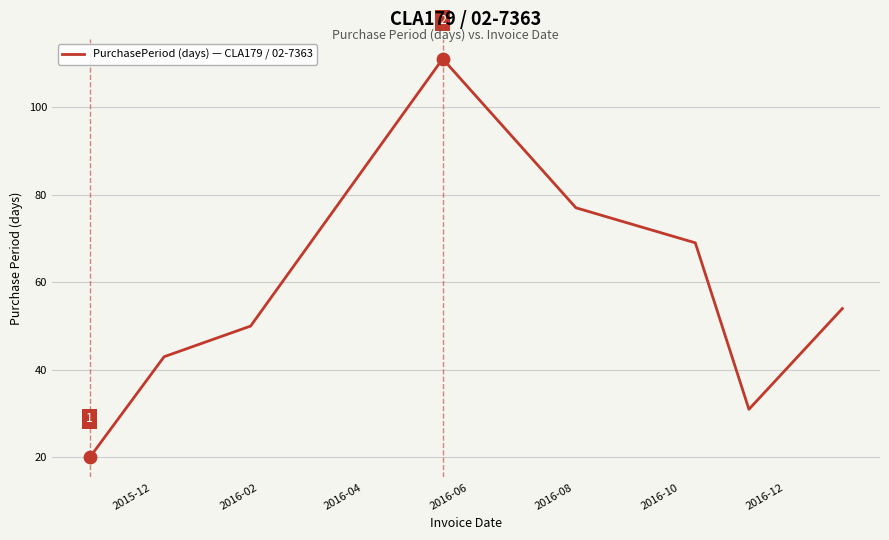

What is the smallest value displayed?

20